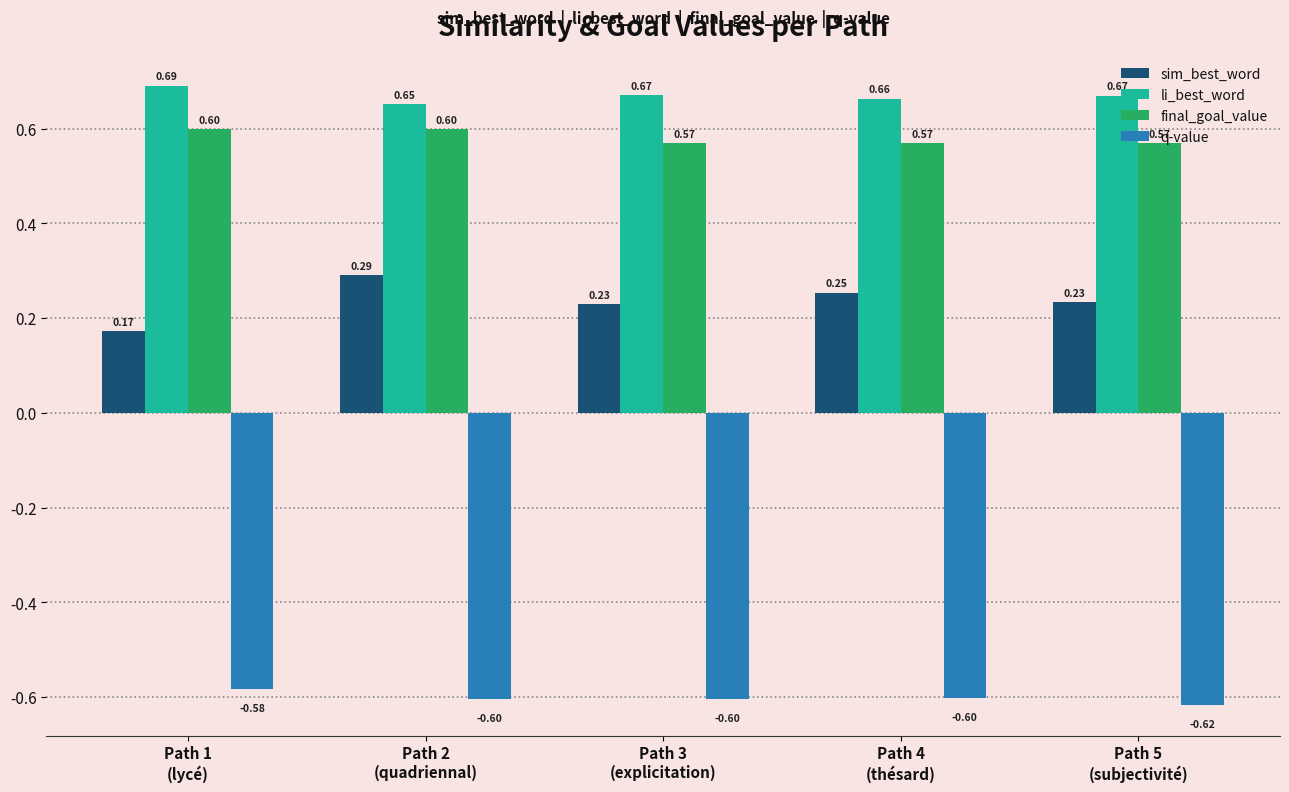

Which series has the largest total across all categories?

li_best_word